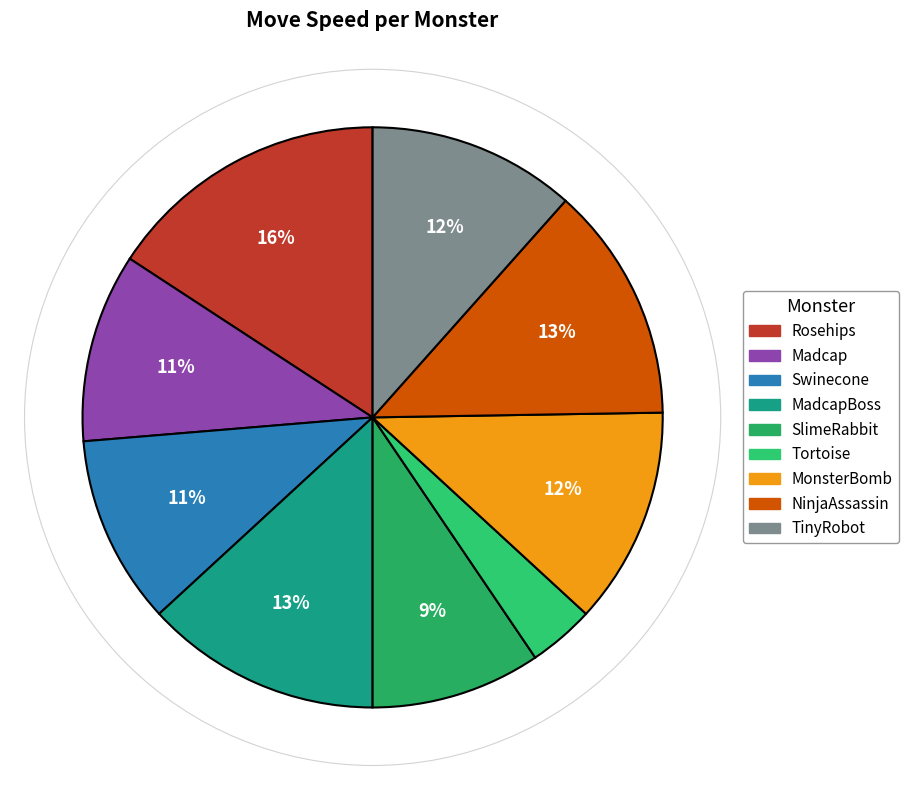

How many segments does this pie chart have?

9